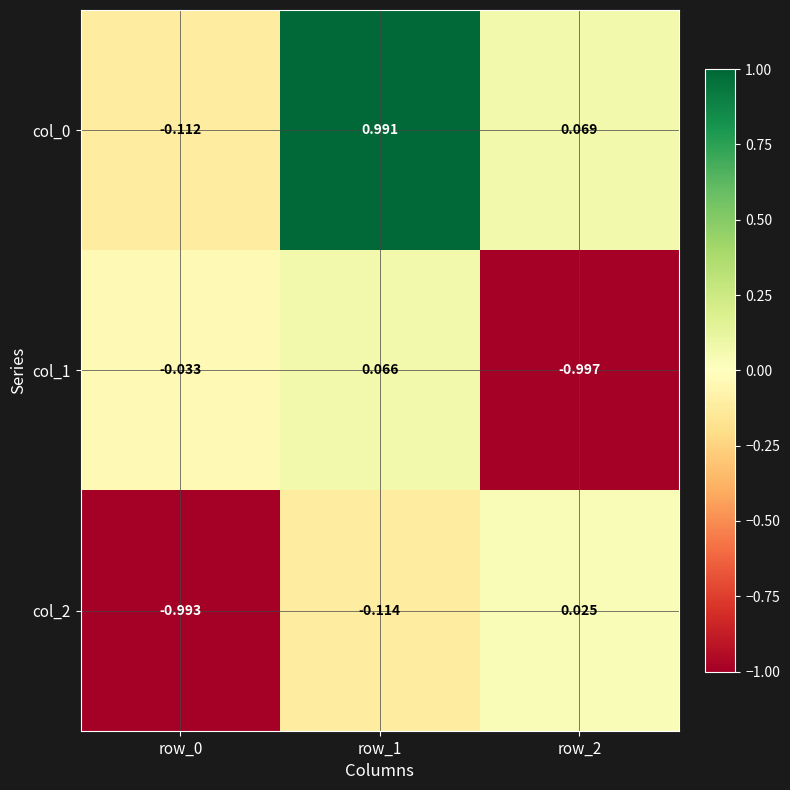

Is the value of col_2 at row_0 greater than the value of col_1 at row_0?

No